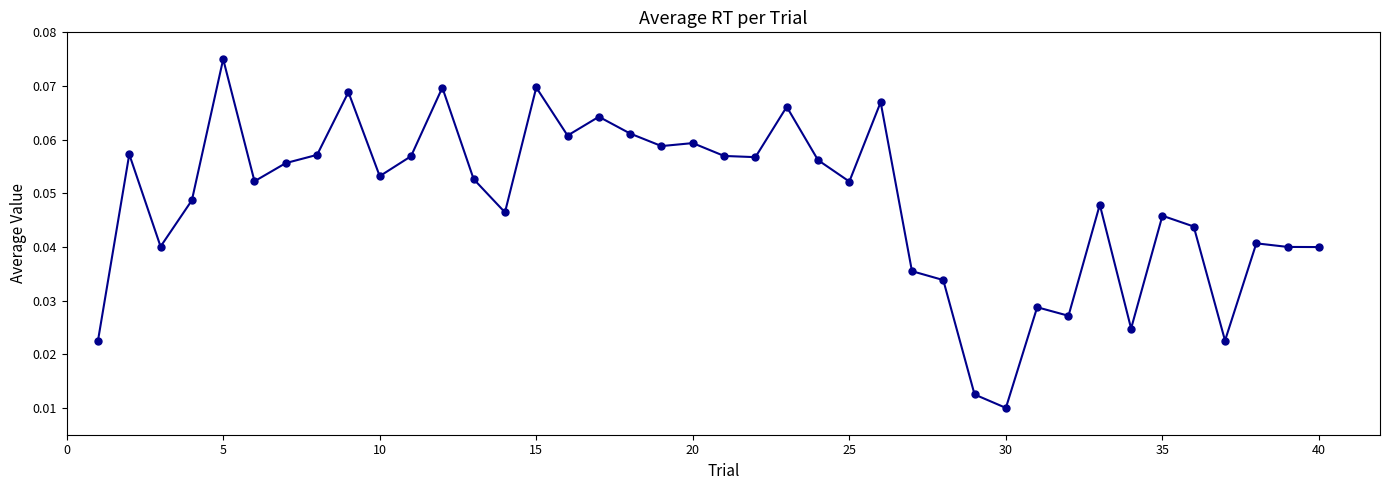

How many values are between 0 and 1?

40